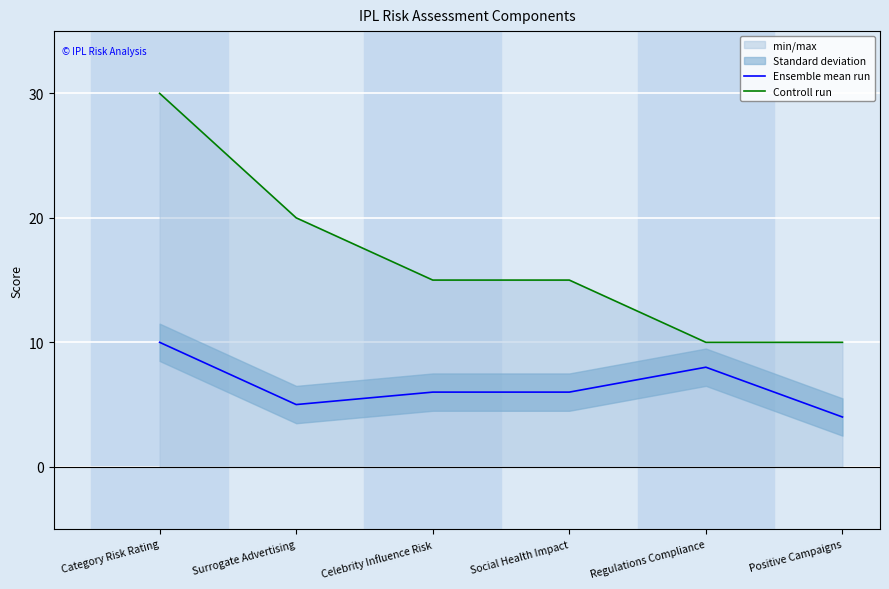

The Ensemble mean run series shows 10 at Category Risk Rating. True or false?

True